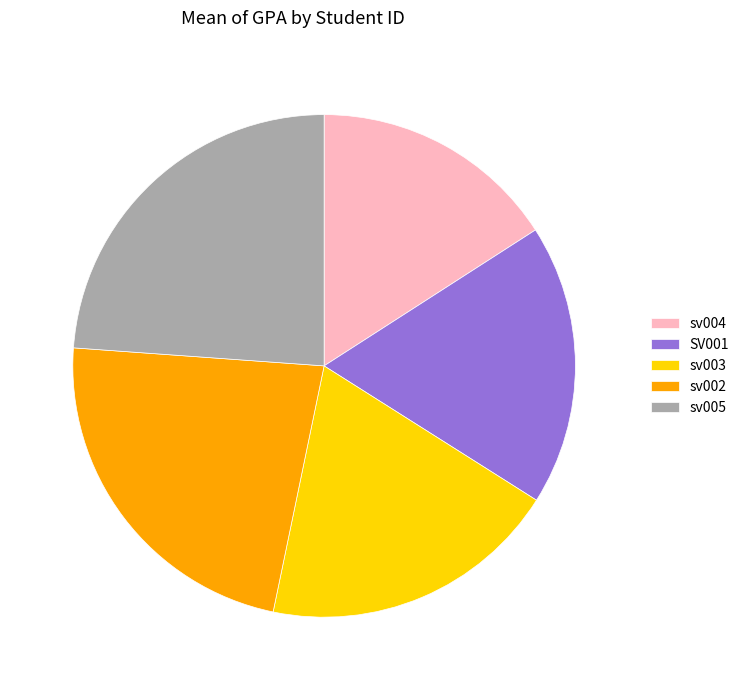

The sv005 slice represents 24% of the pie. True or false?

True